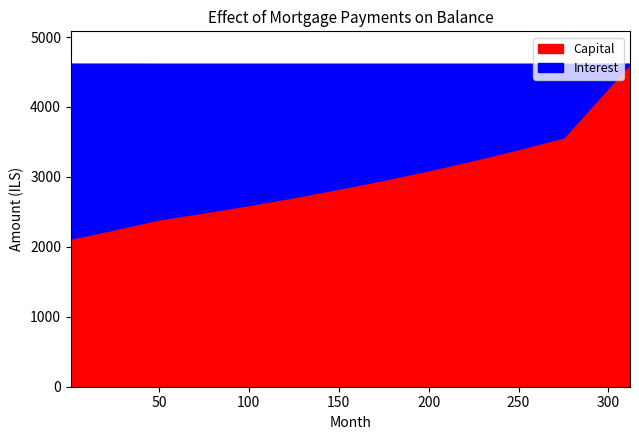

What is the sum of all interest values?

19805.0